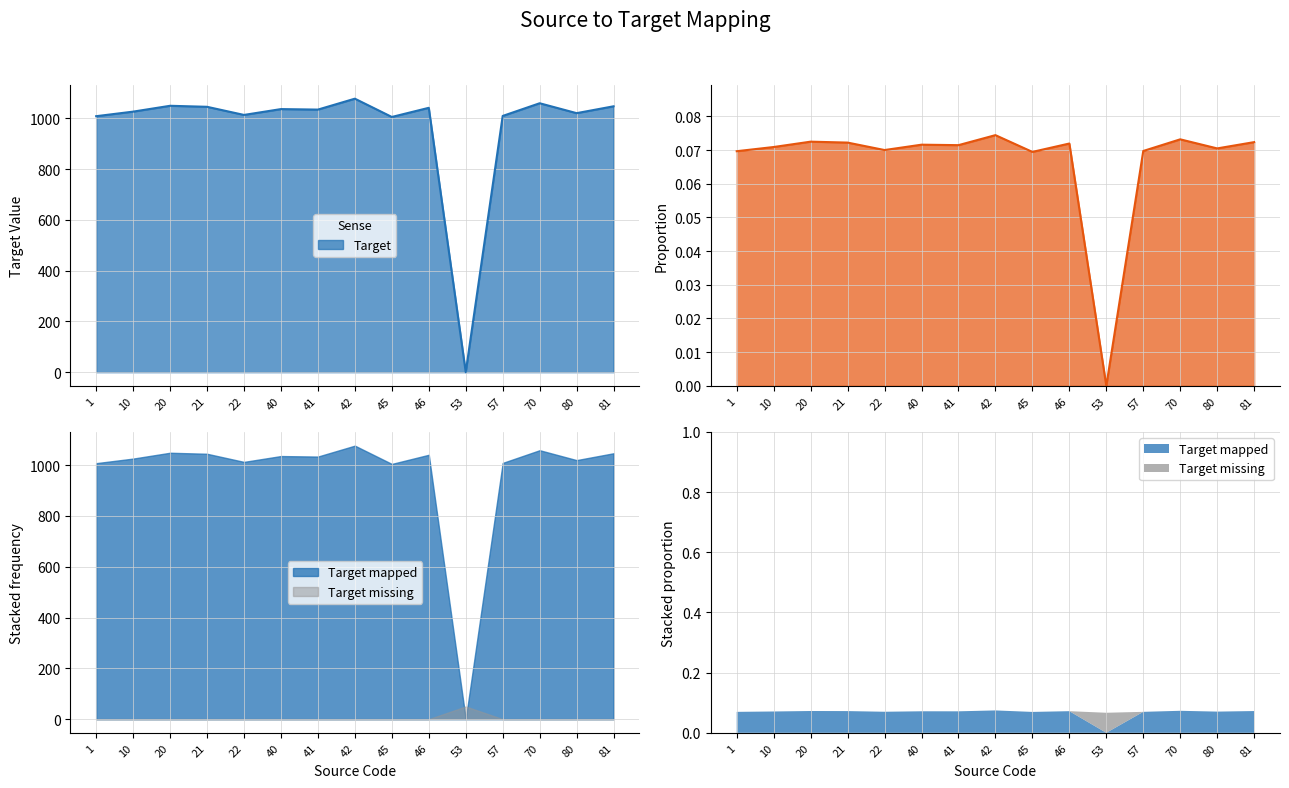

At which label does the data first exceed 1034?

20